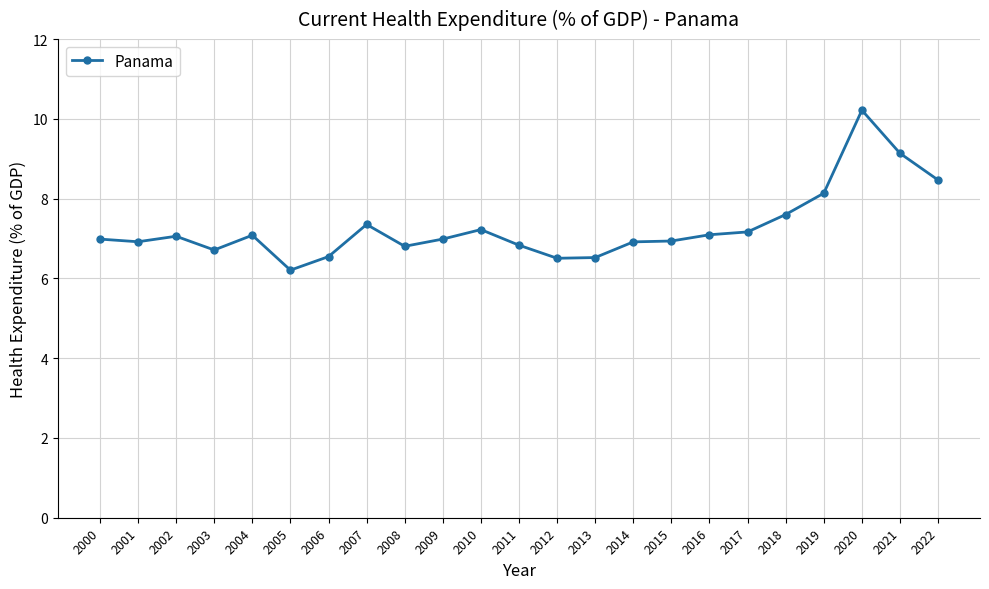

Which label corresponds to the largest value in the chart?

2020